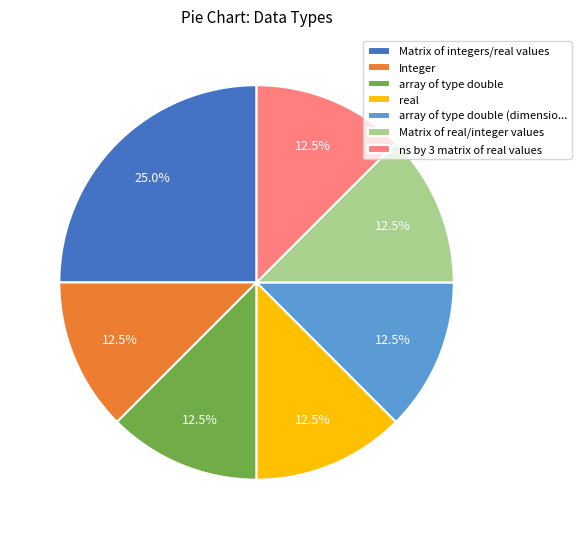

How many segments does this pie chart have?

7